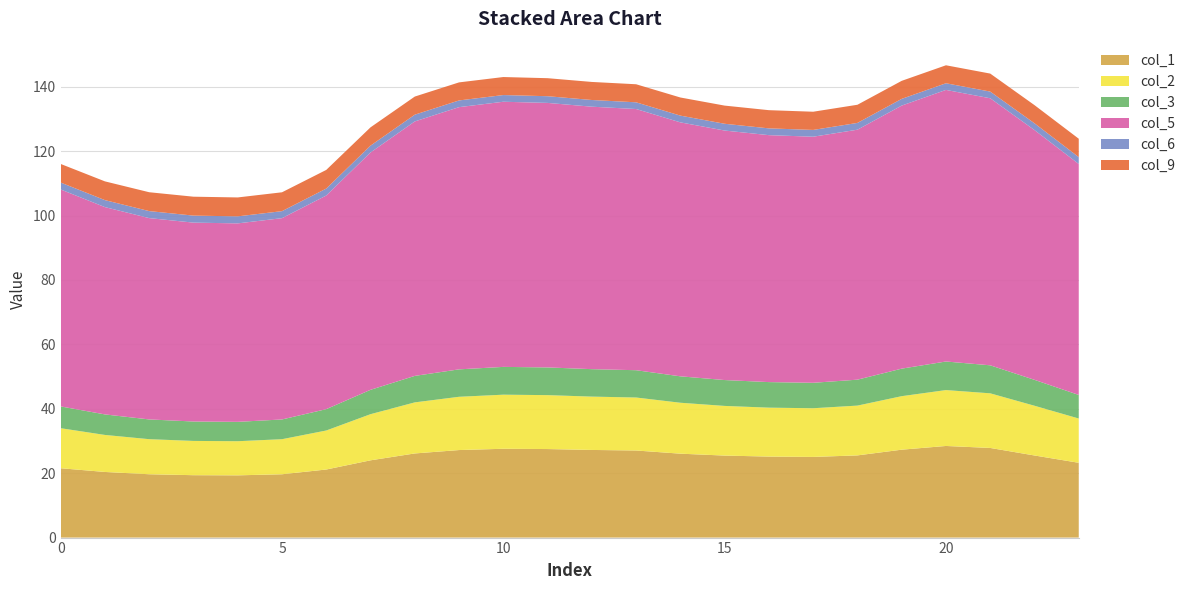

Reading left to right, list all the values displayed in this chart.

col_1: 0=21.5	1=20.4	2=19.7	3=19.4	4=19.3	5=19.7	6=21.1	7=24.0	8=26.1	9=27.2	10=27.6	11=27.5	12=27.2	13=27.0	14=26.1	15=25.5	16=25.2	17=25.0	18=25.5	19=27.3	20=28.5	21=27.8	22=25.5	23=23.2
col_2: 0=12.4	1=11.5	2=10.9	3=10.6	4=10.6	5=10.9	6=12.1	7=14.3	8=15.9	9=16.5	10=16.8	11=16.7	12=16.6	13=16.5	14=15.8	15=15.4	16=15.2	17=15.1	18=15.5	19=16.6	20=17.4	21=17.0	22=15.4	23=13.7
col_3: 0=6.8	1=6.4	2=6.1	3=6.0	4=6.0	5=6.1	6=6.6	7=7.6	8=8.2	9=8.5	10=8.6	11=8.6	12=8.5	13=8.5	14=8.2	15=8.0	16=7.9	17=7.9	18=8.1	19=8.6	20=8.9	21=8.7	22=8.0	23=7.3
col_5: 0=67.4	1=64.4	2=62.5	3=61.8	4=61.6	5=62.5	6=66.3	7=73.7	8=79.0	9=81.4	10=82.3	11=82.1	12=81.5	13=81.1	14=78.9	15=77.5	16=76.7	17=76.4	18=77.6	19=81.7	20=84.3	21=82.9	22=77.6	23=71.7
col_6: 0=2.2	1=2.2	2=2.2	3=2.2	4=2.2	5=2.2	6=2.2	7=2.1	8=2.1	9=2.1	10=2.1	11=2.1	12=2.1	13=2.1	14=2.1	15=2.1	16=2.1	17=2.1	18=2.1	19=2.1	20=2.1	21=2.1	22=2.1	23=2.1
col_9: 0=5.8	1=5.8	2=5.9	3=5.9	4=5.9	5=5.9	6=5.8	7=5.7	8=5.6	9=5.6	10=5.6	11=5.6	12=5.6	13=5.6	14=5.6	15=5.6	16=5.6	17=5.7	18=5.6	19=5.6	20=5.6	21=5.6	22=5.6	23=5.7